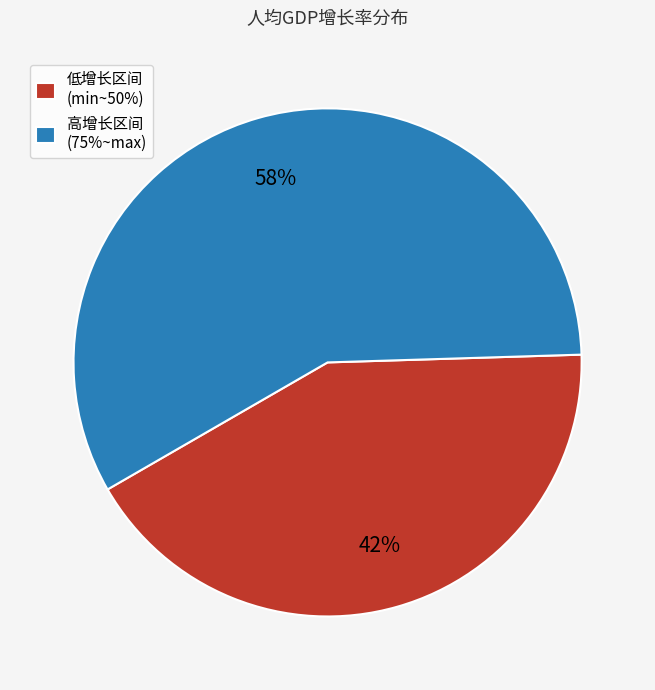

To the nearest percent, what percentage of the pie is 高增长区间 (75%~max)?

58%